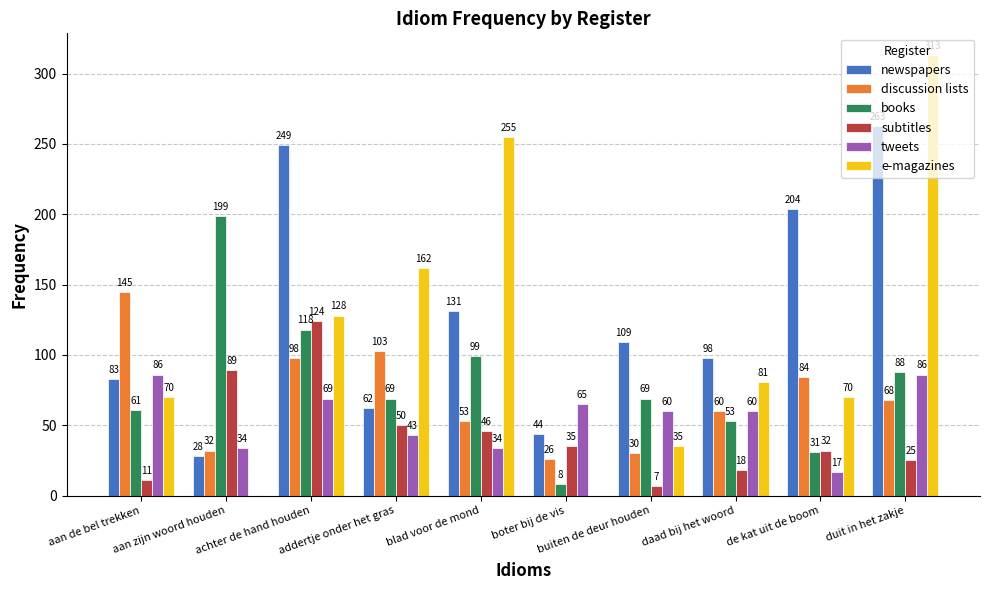

The discussion lists series shows 19 at buiten de deur houden. True or false?

False